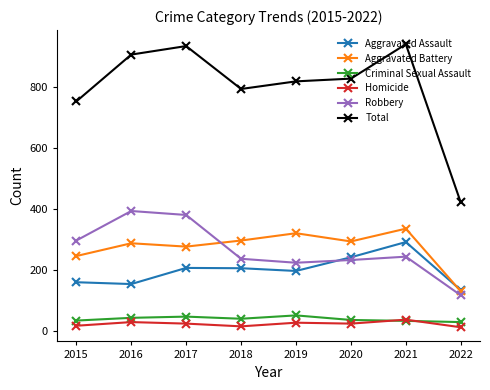

What is the spread (max minus min) of values at 2016?

879